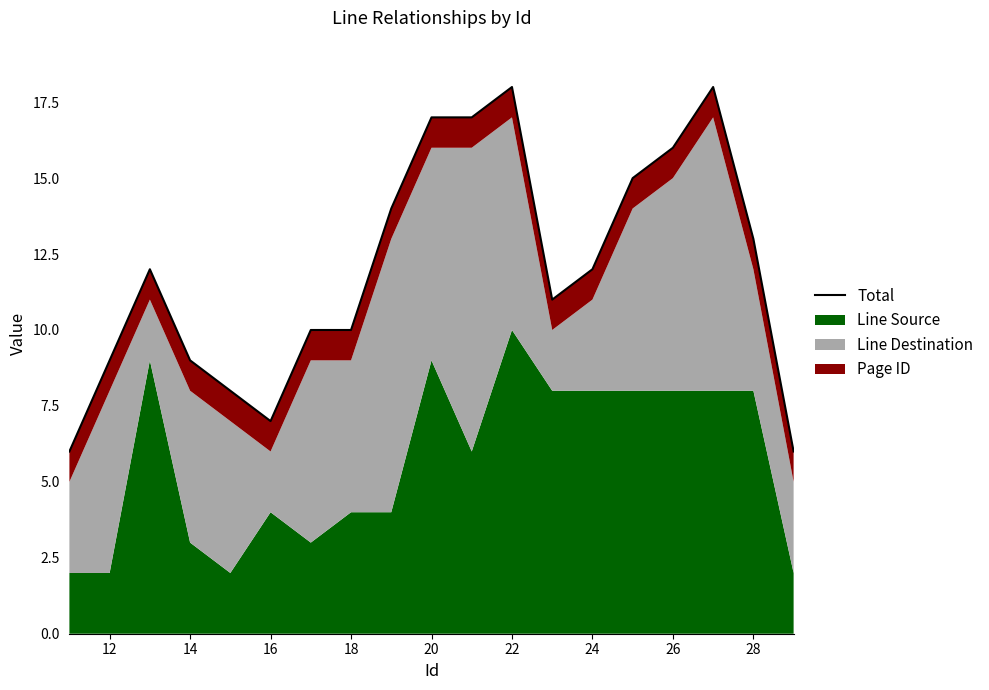

Reading right to left, list all the values displayed in this chart.

6	13	18	16	15	12	11	18	17	17	14	10	10	7	8	9	12	9	6